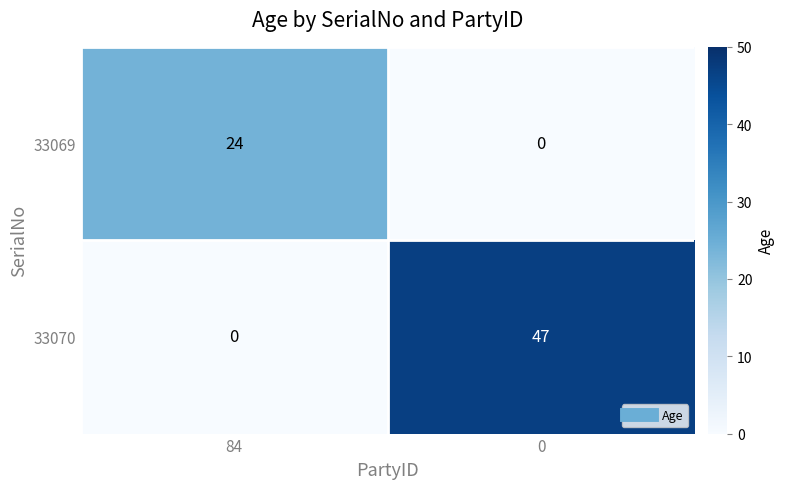

Reading left to right, extract all data points from this chart.

33069: 84=24	0=0
33070: 84=0	0=47